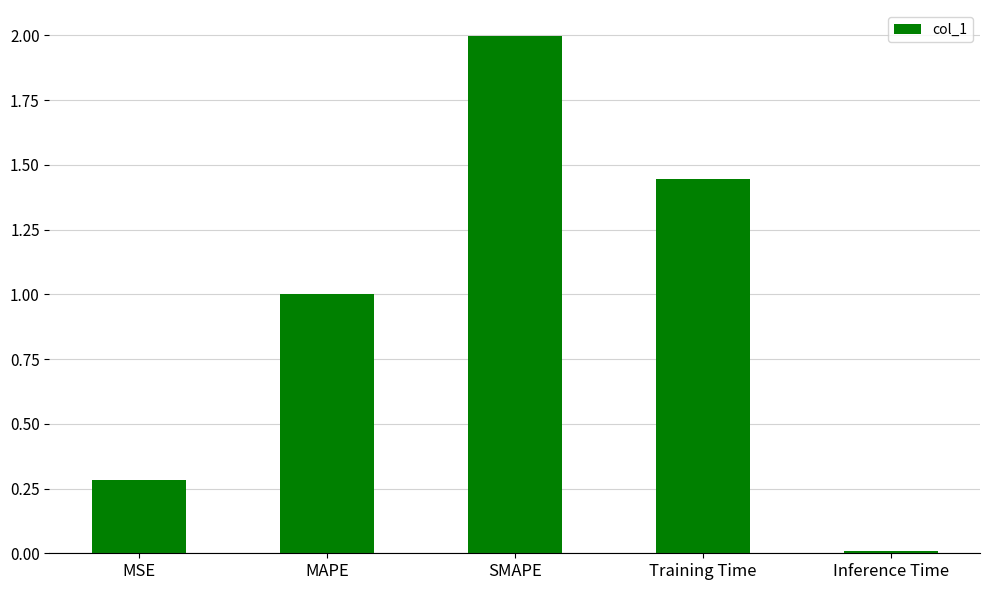

The chart shows a value of 1.3 at MAPE. True or false?

False